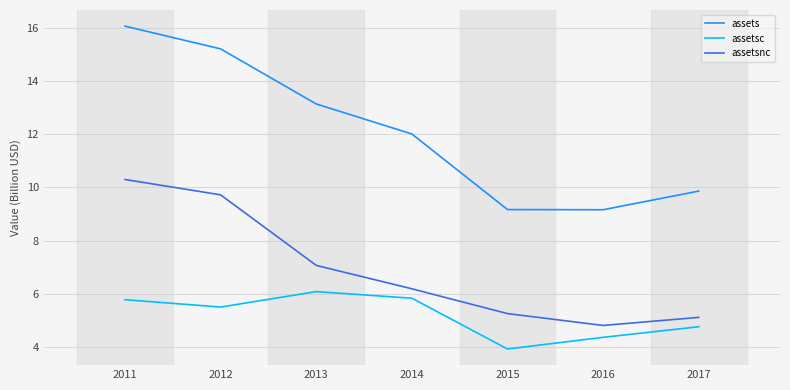

At how many categories does at least one series exceed 14?

2